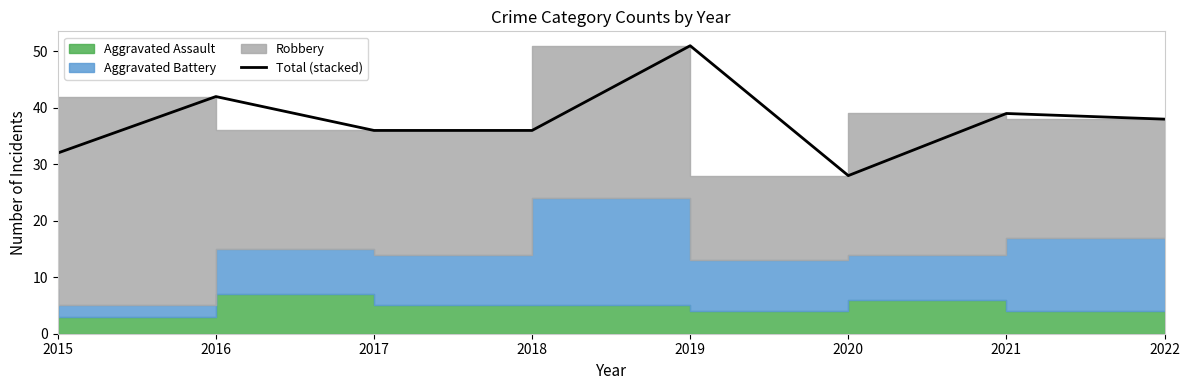

What is the average value?

38